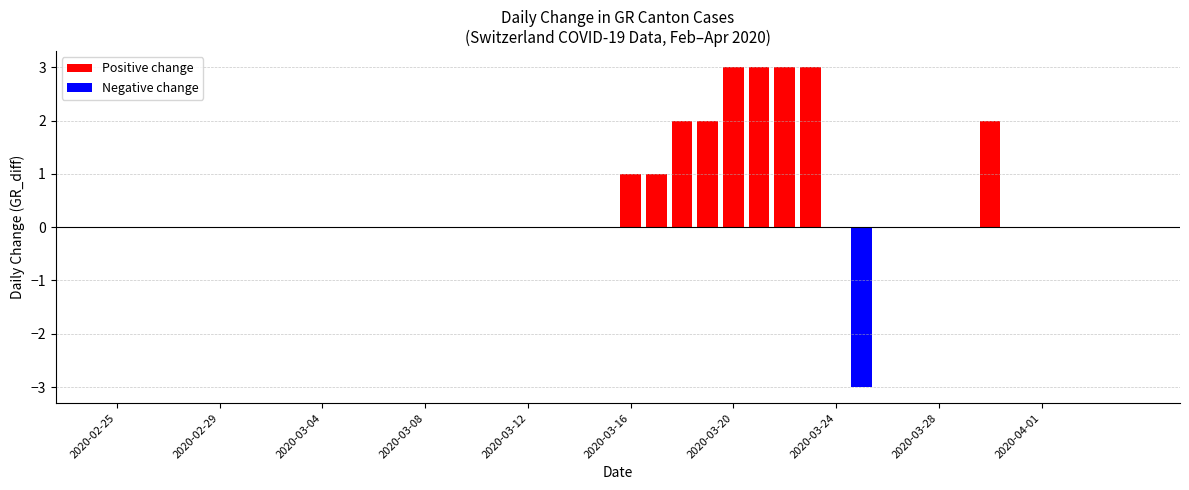

What is the highest value of the Positive change series?

3